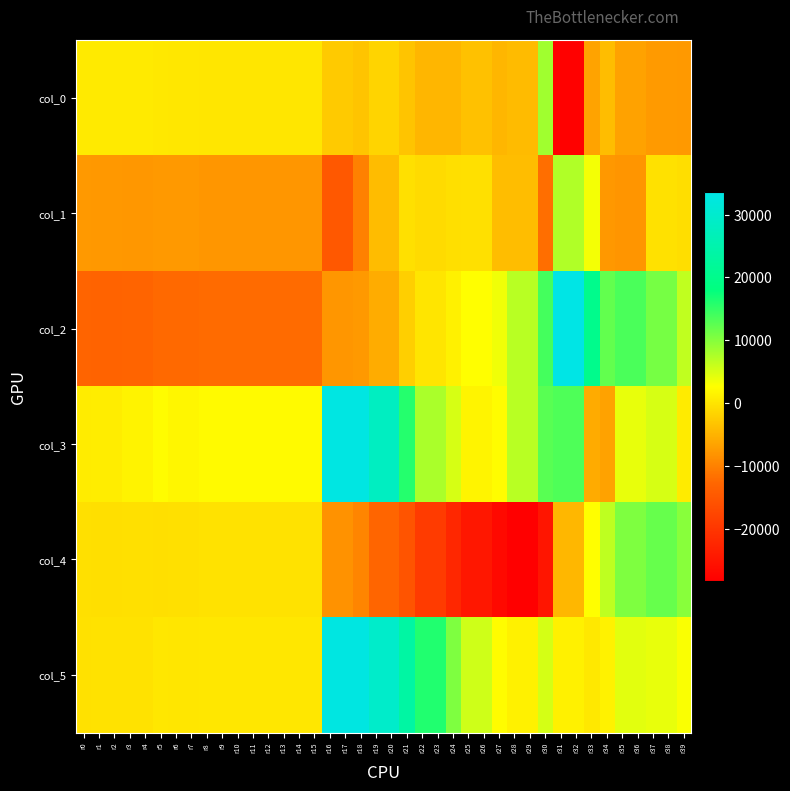

How many series are shown in this chart?

6